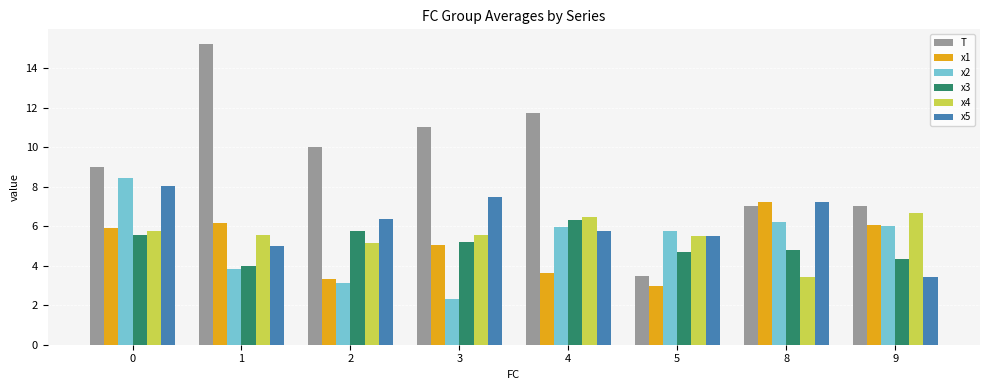

What is the value of the x4 bar at the 7th from the left?

3.4